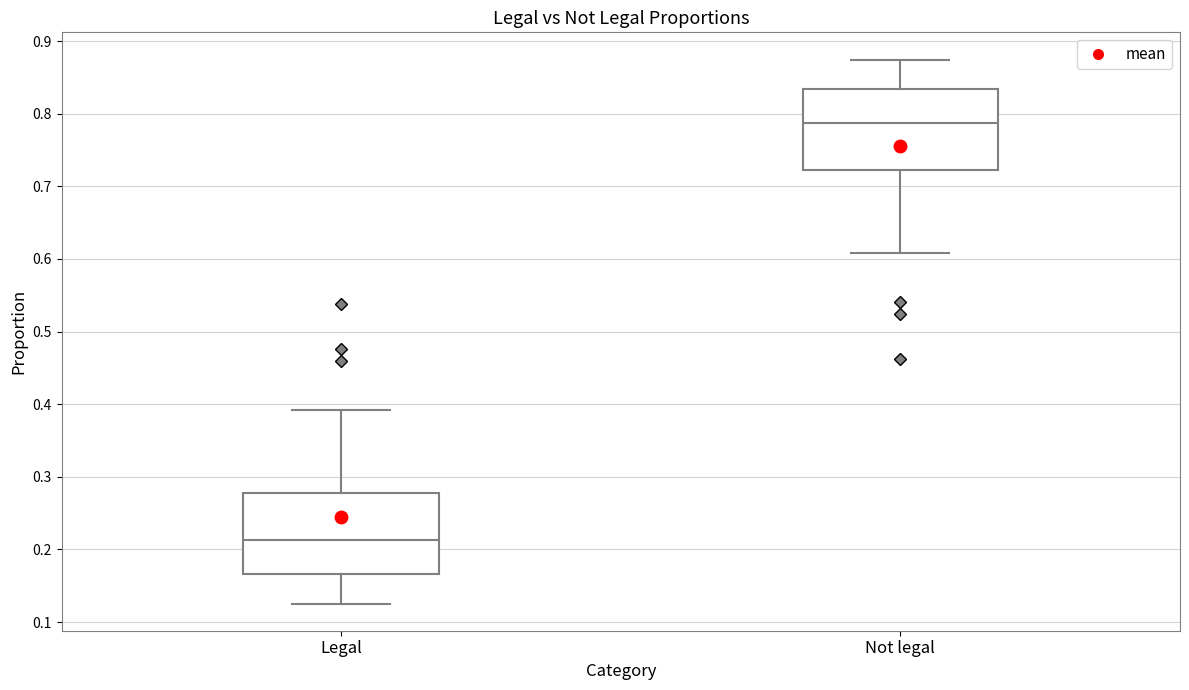

Reading left to right, transcribe this box plot: for each box, give where its median line is, the range the box spans, and where its two whiskers end, as read against the y-axis. The values are not printed on the chart, so give them approximately, as read against the axis.

Legal: median 0.21, box 0.17 to 0.28, whiskers 0.13 to 0.39
Not legal: median 0.79, box 0.72 to 0.83, whiskers 0.61 to 0.87